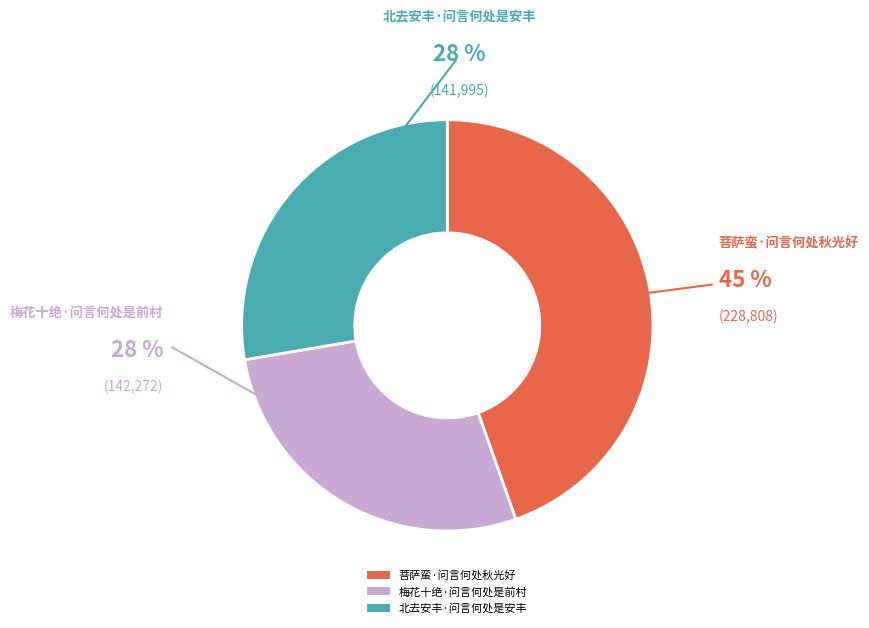

To the nearest percent, what portion does 菩萨蛮·问言何处秋光好 represent?

45%